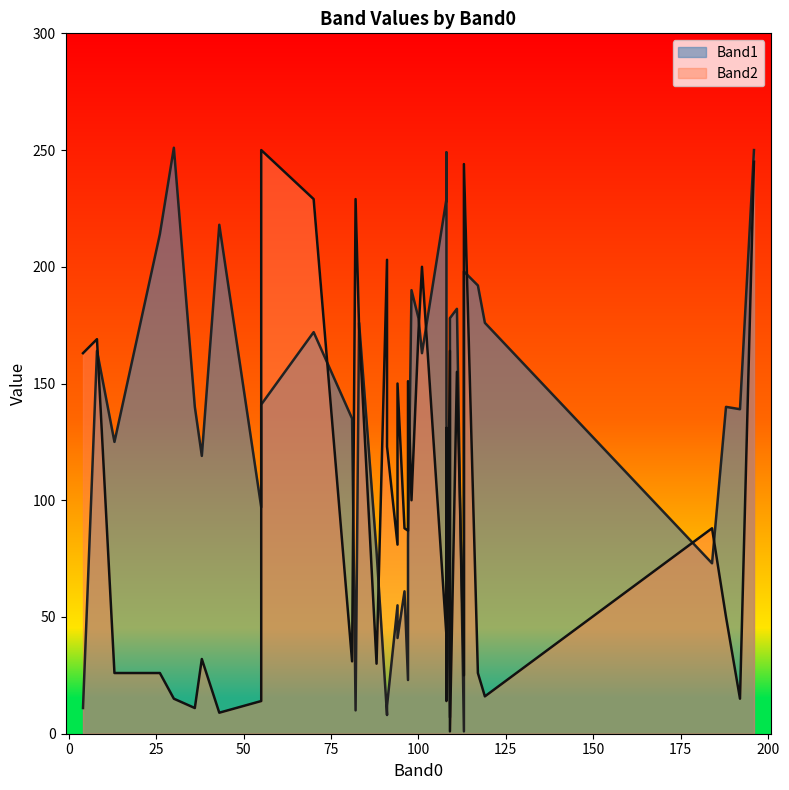

What is the spread (max minus min) of values at 55?

109